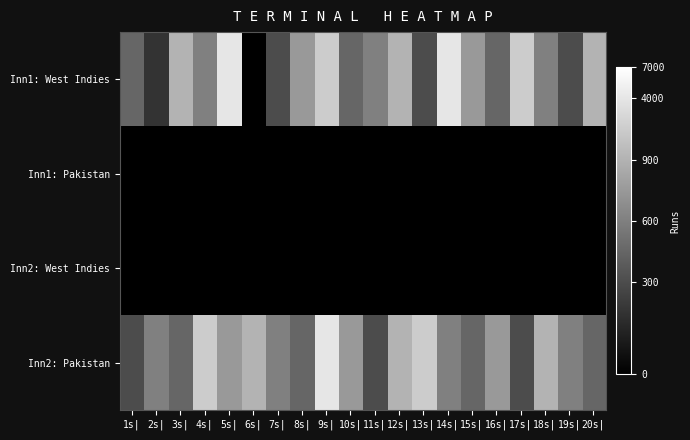

What is the difference between the highest and lowest values at 1s|?

4